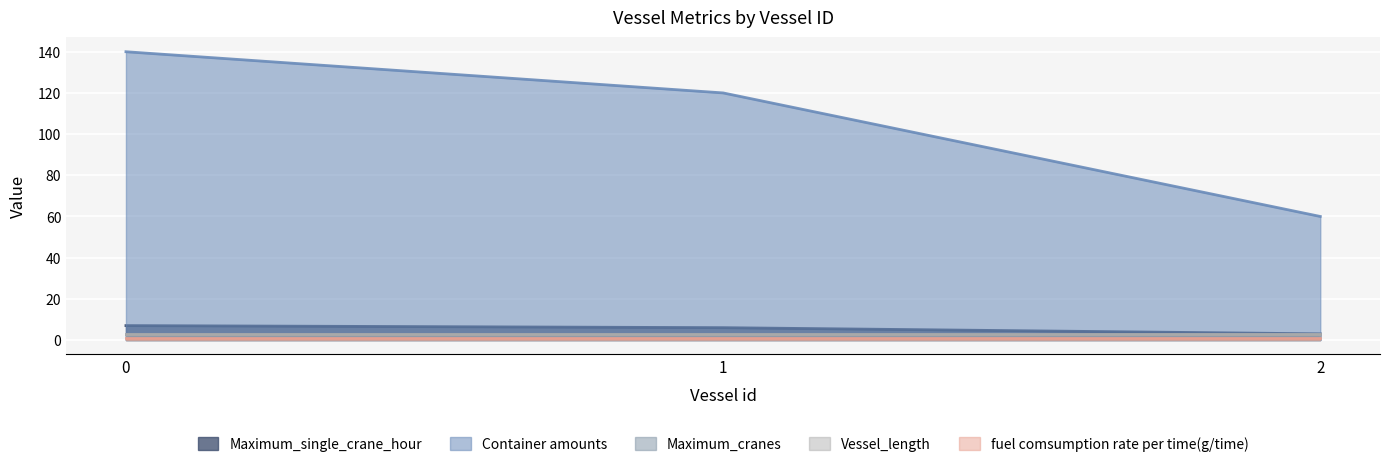

The value of fuel comsumption rate per time(g/time) at 2 is 1. True or false?

True